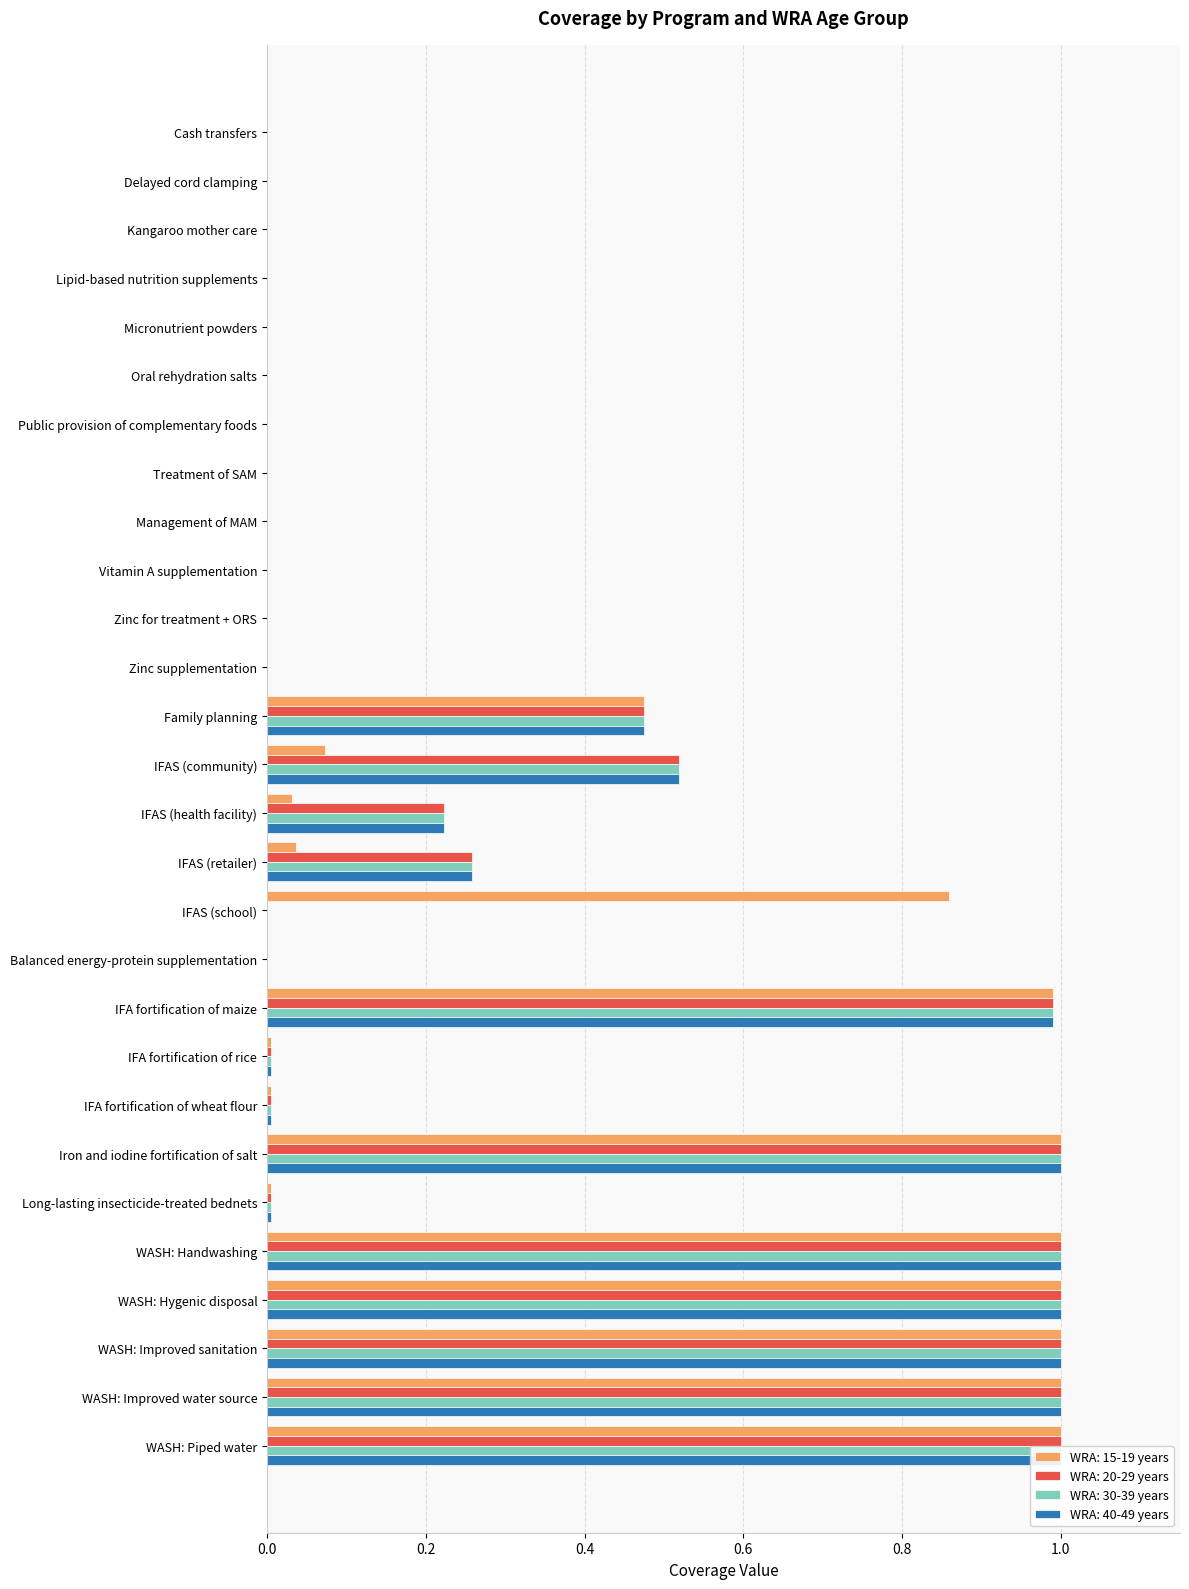

At which label is WRA: 15-19 years closest to 0?

Cash transfers